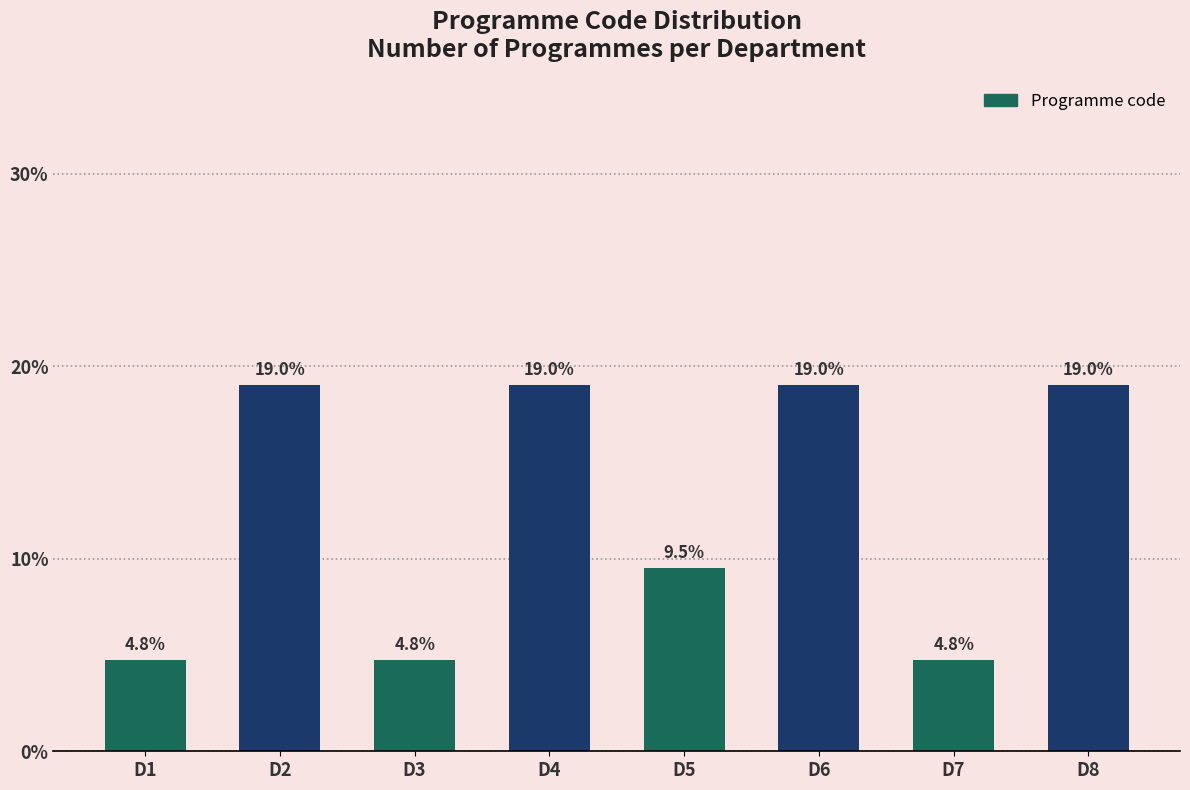

Reading left to right, transcribe all the data shown in this chart.

4.8	19.0	4.8	19.0	9.5	19.0	4.8	19.0